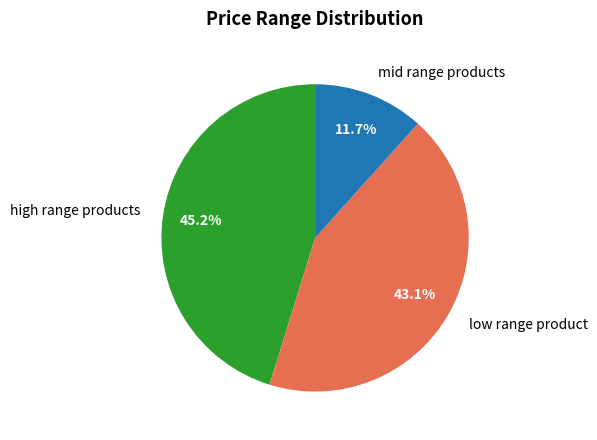

Rank the categories by value from highest to lowest.

high range products, low range product, mid range products